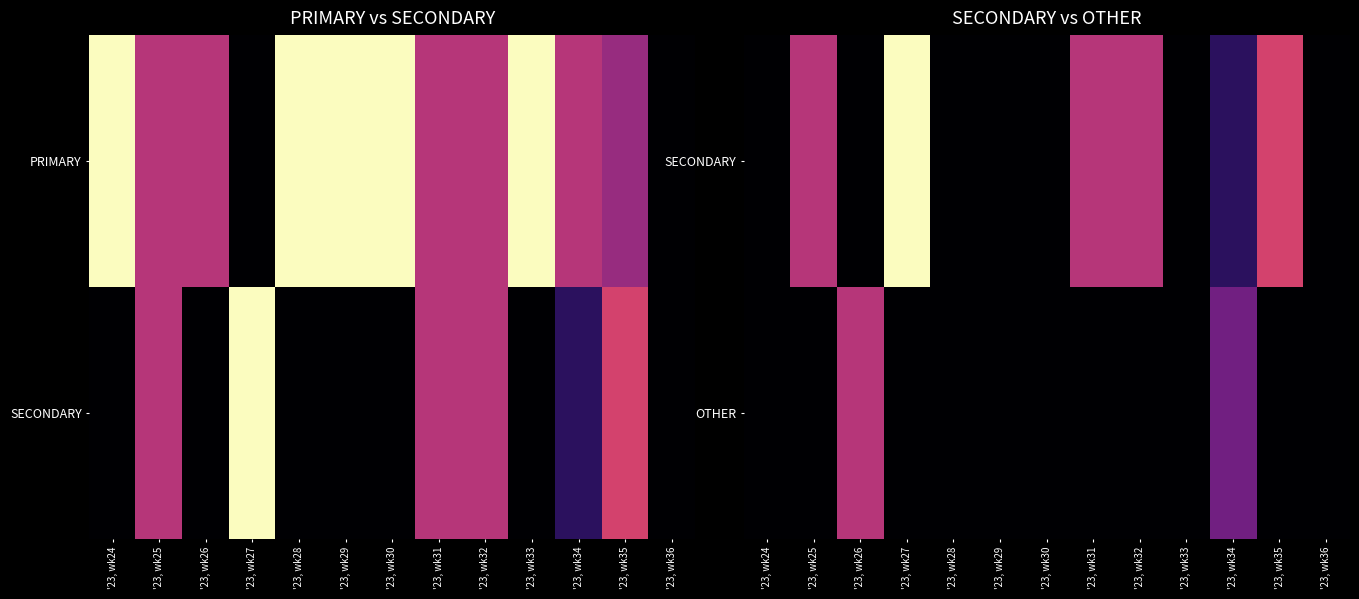

The SECONDARY series shows 28.2 at '23, wk35. True or false?

False